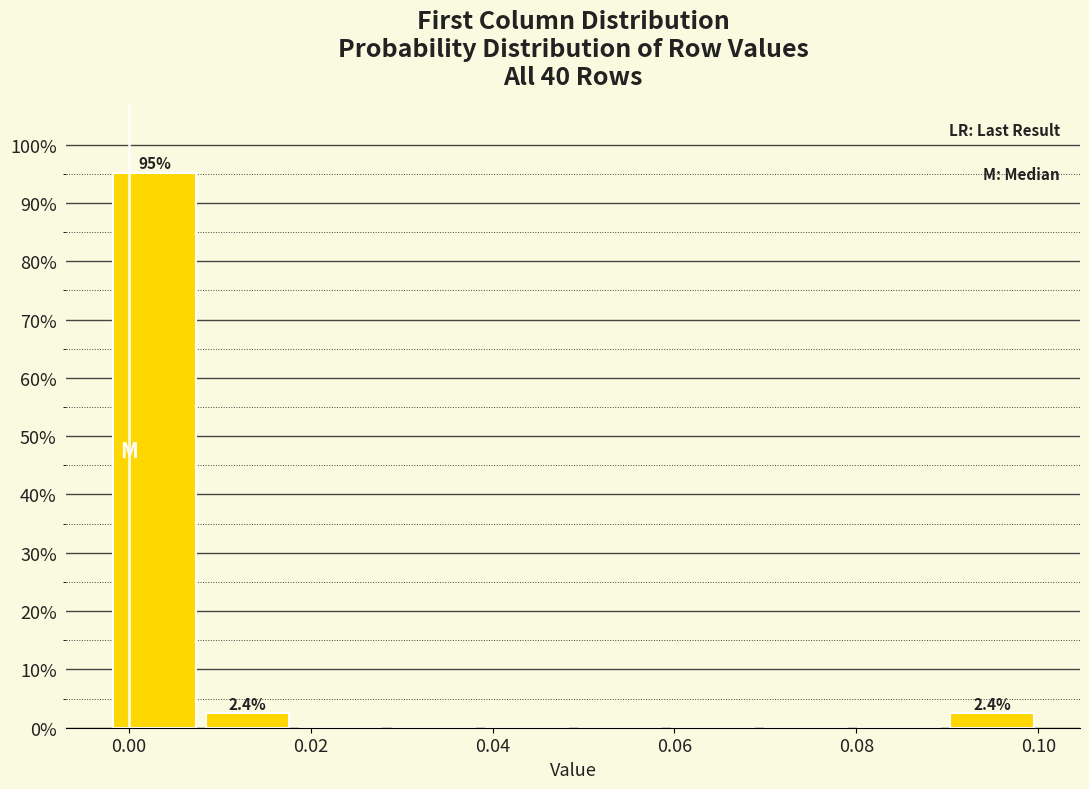

Which range on the x-axis has the tallest bar?

-0.002 to 0.008